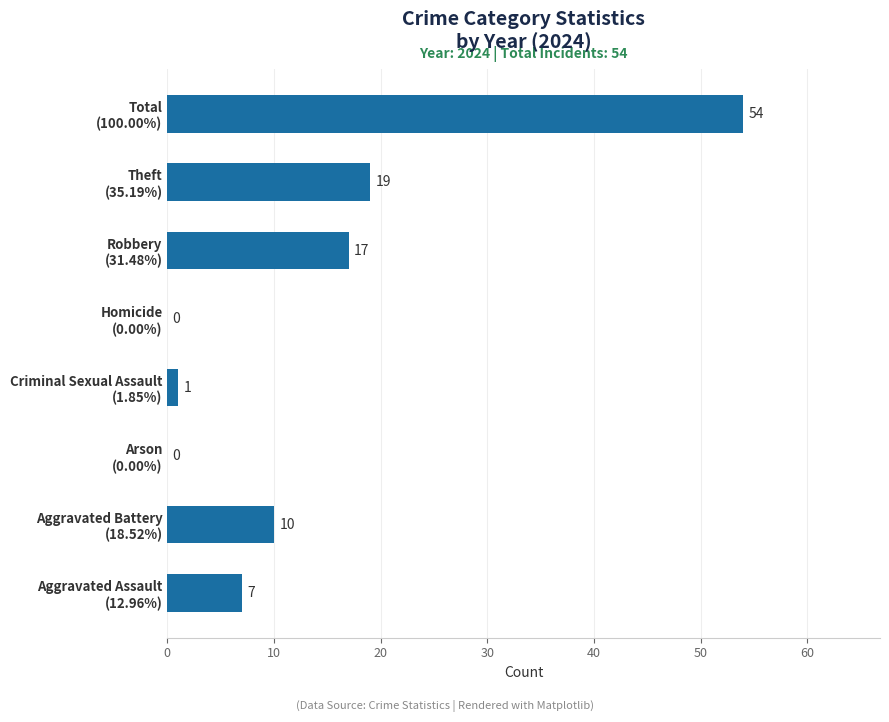

What is the sum of all values?

108